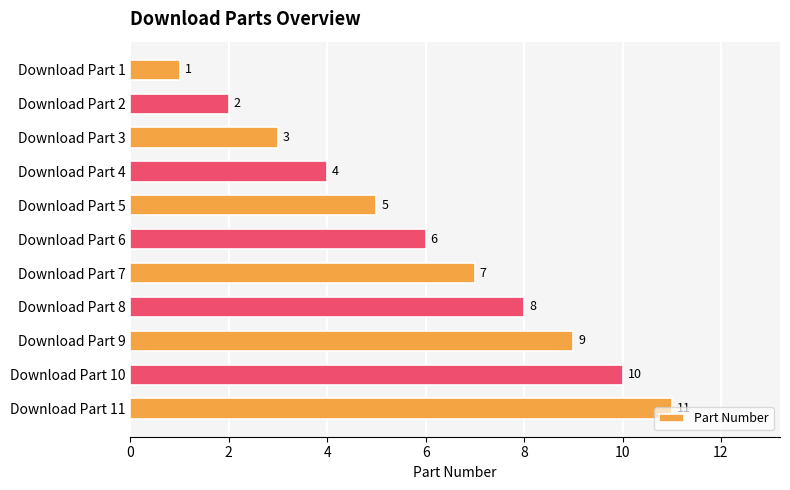

What is the value of the 9th bar from the top?

9